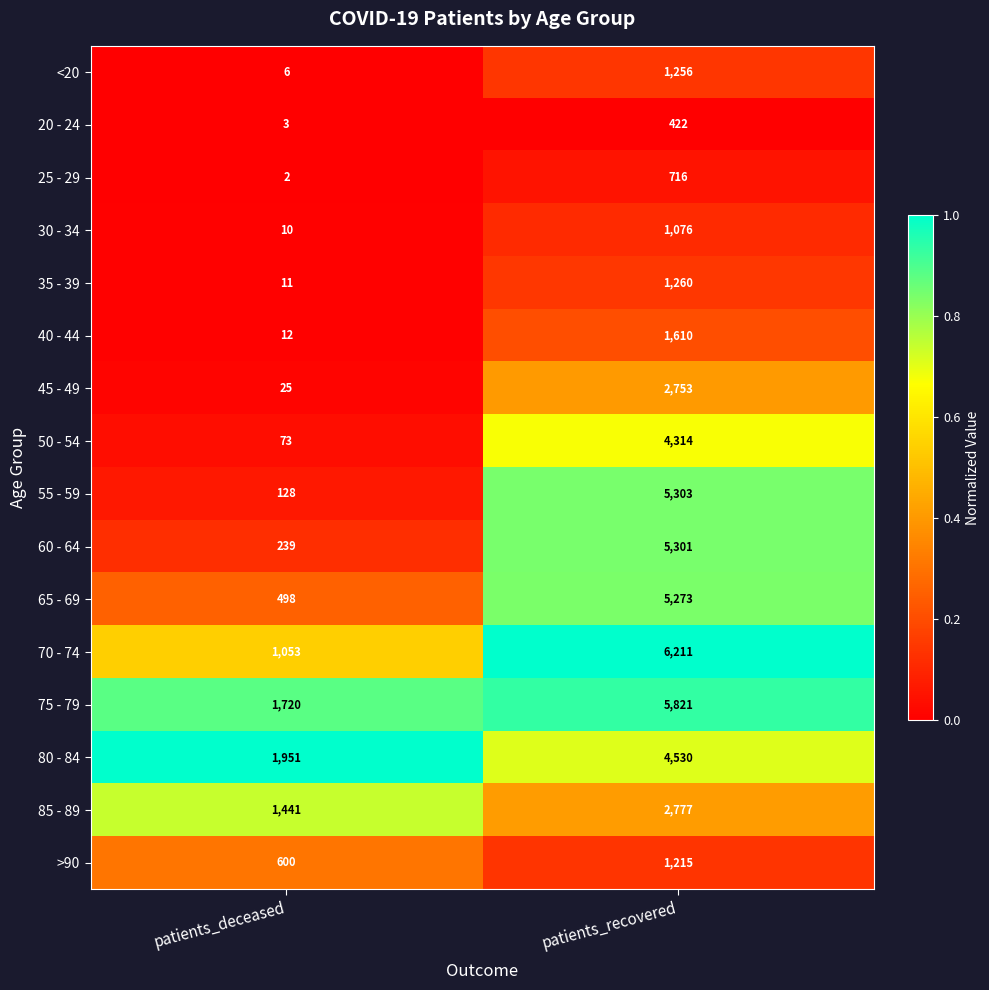

At patients_deceased, list the series in order from smallest to largest.

25 - 29, 20 - 24, <20, 30 - 34, 35 - 39, 40 - 44, 45 - 49, 50 - 54, 55 - 59, 60 - 64, 65 - 69, >90, 70 - 74, 85 - 89, 75 - 79, 80 - 84